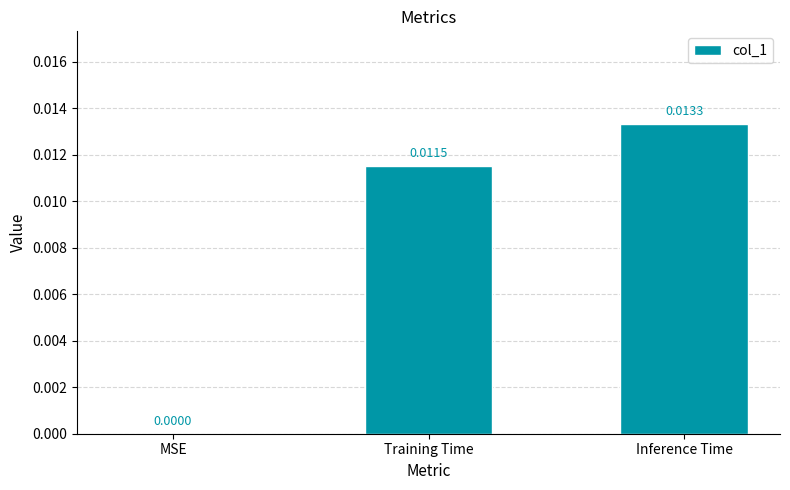

Which has a higher value, Training Time or MSE?

Training Time